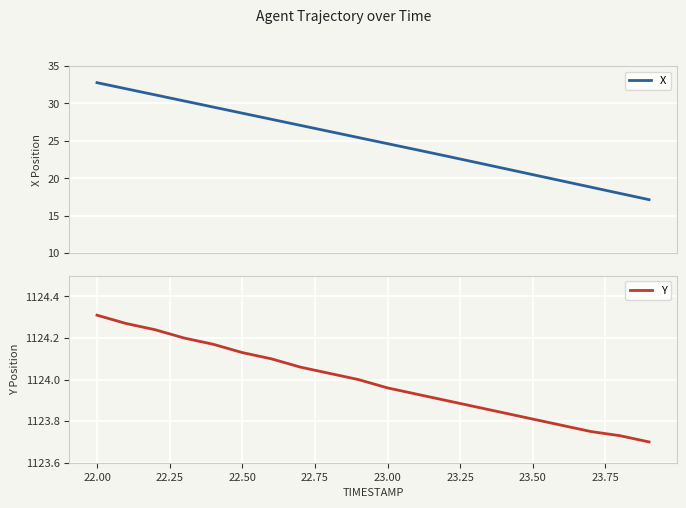

Reading left to right, extract all data points from this chart.

X: 32.8	32.0	31.1	30.3	29.5	28.7	27.9	27.1	26.2	25.4	24.6	23.8	23.0	22.2	21.3	20.5	19.6	18.8	18.0	17.1
Y: 1124.3	1124.3	1124.2	1124.2	1124.2	1124.1	1124.1	1124.1	1124.0	1124.0	1124.0	1123.9	1123.9	1123.9	1123.8	1123.8	1123.8	1123.8	1123.7	1123.7